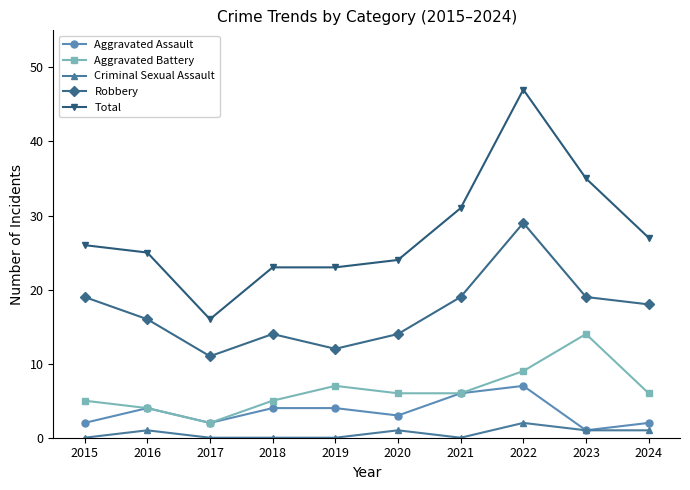

List the series in order of their peak value, highest first.

Total, Robbery, Aggravated Battery, Aggravated Assault, Criminal Sexual Assault